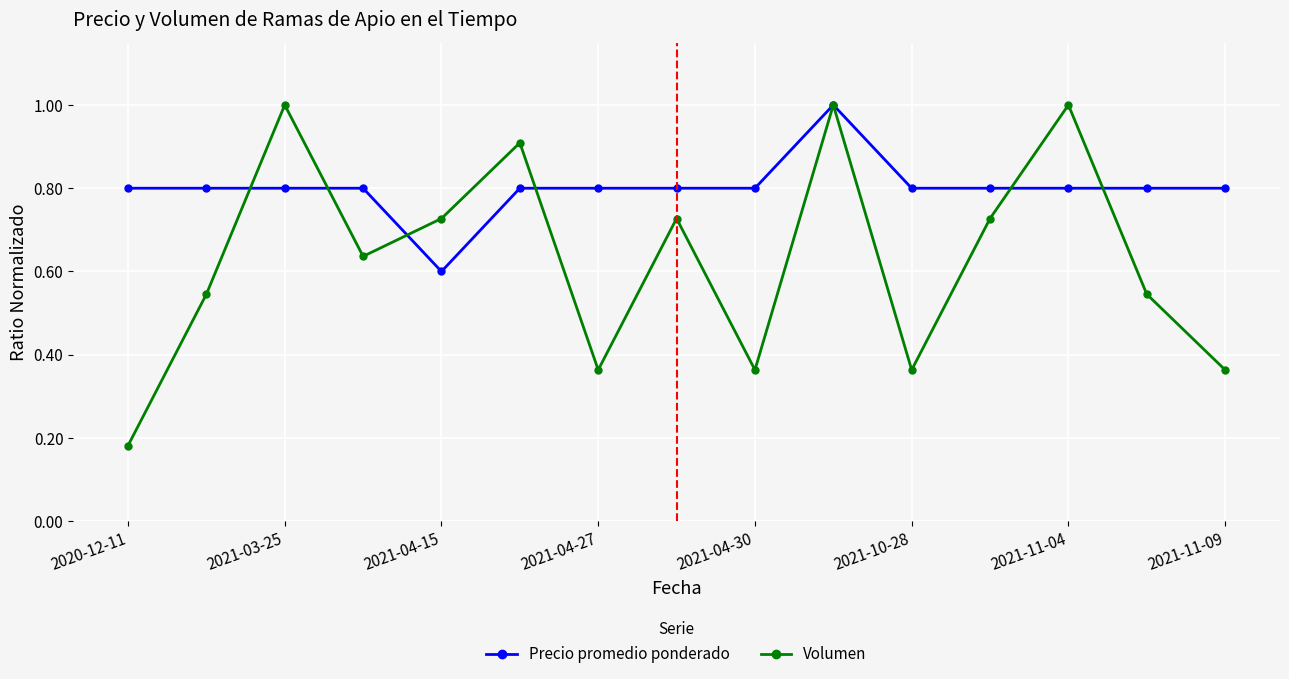

How many interior local peaks does the Volumen series have?

5